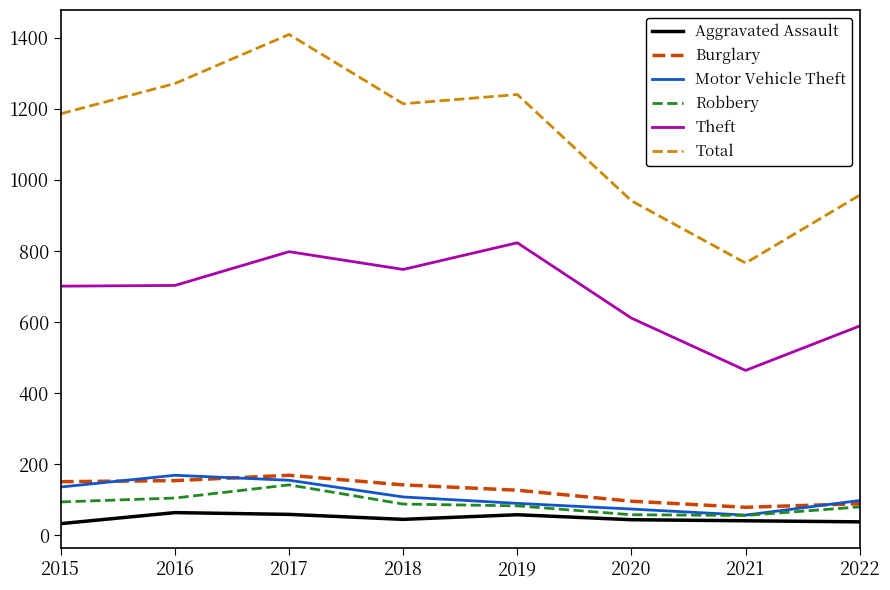

What is the lowest value of the Burglary series?

79